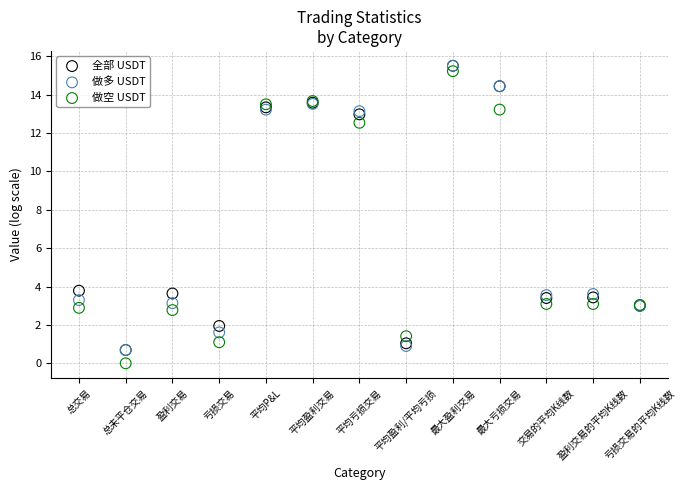

Which series has the largest Y range (max minus min)?

做空 USDT